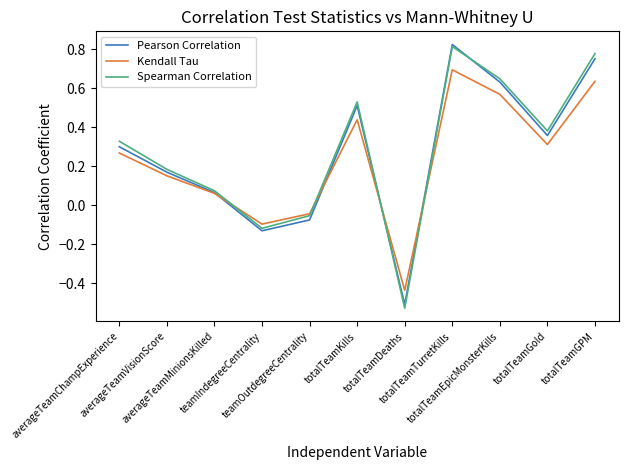

Which series has the largest range (max minus min)?

Spearman Correlation